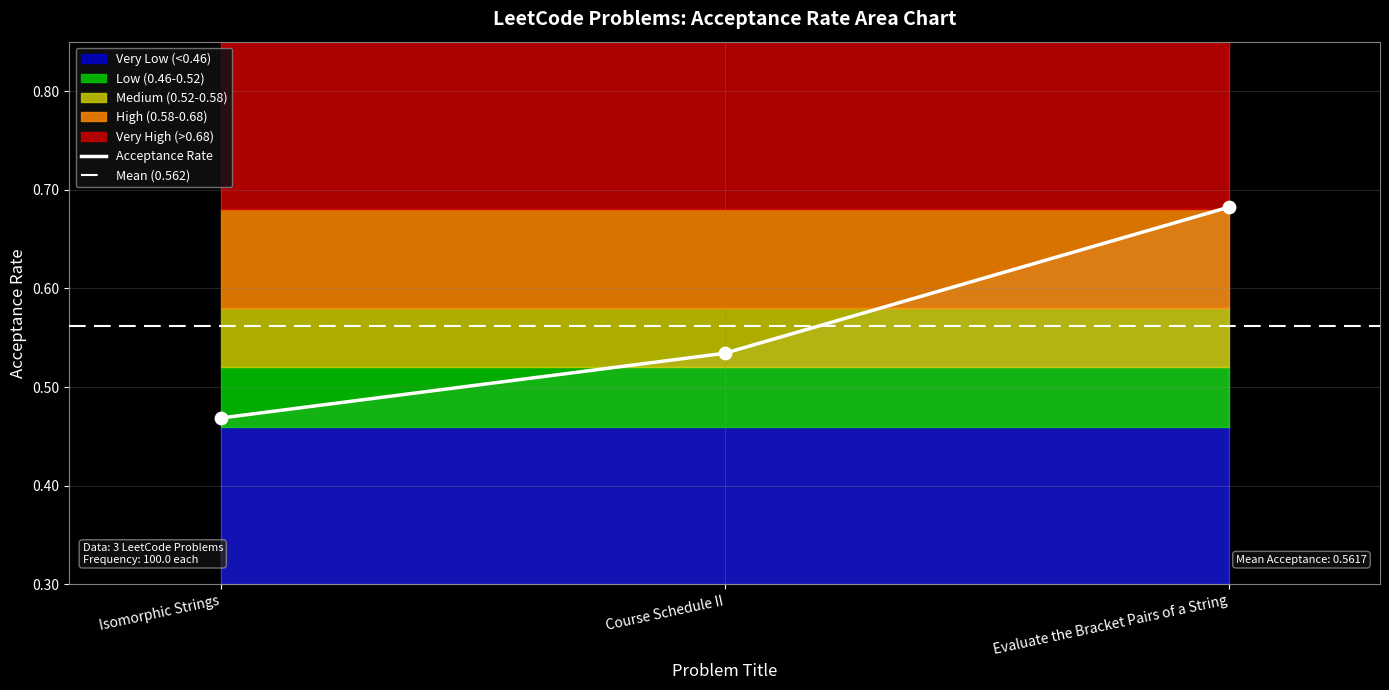

Which has a higher value, Course Schedule II or Evaluate the Bracket Pairs of a String?

Evaluate the Bracket Pairs of a String